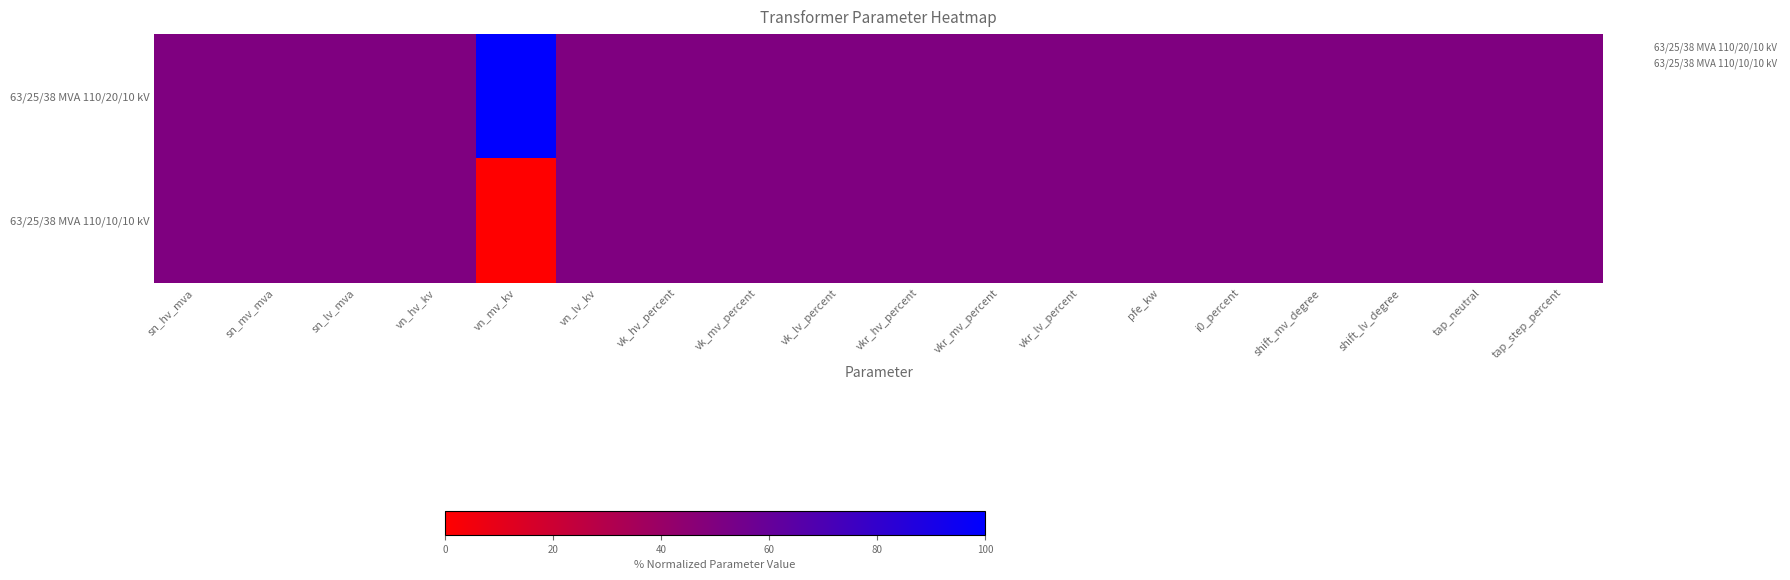

At vkr_hv_percent, list the series in order from largest to smallest.

63/25/38 MVA 110/20/10 kV, 63/25/38 MVA 110/10/10 kV